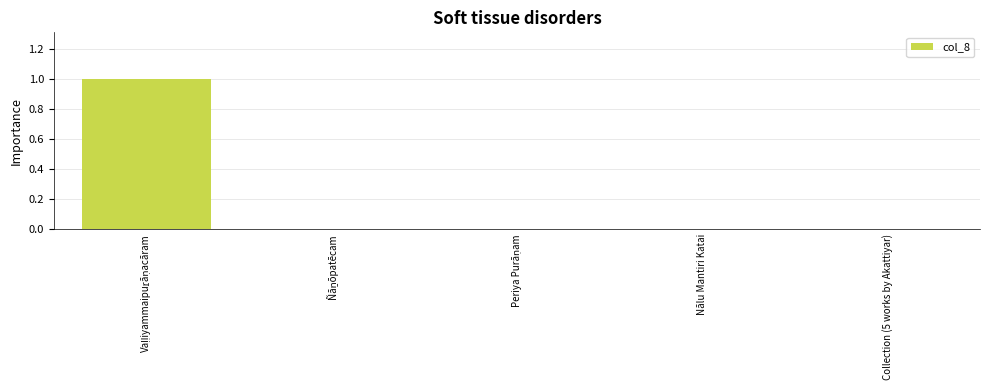

Is it true that the value at Collection (5 works by Akattiyar) is -1?

False